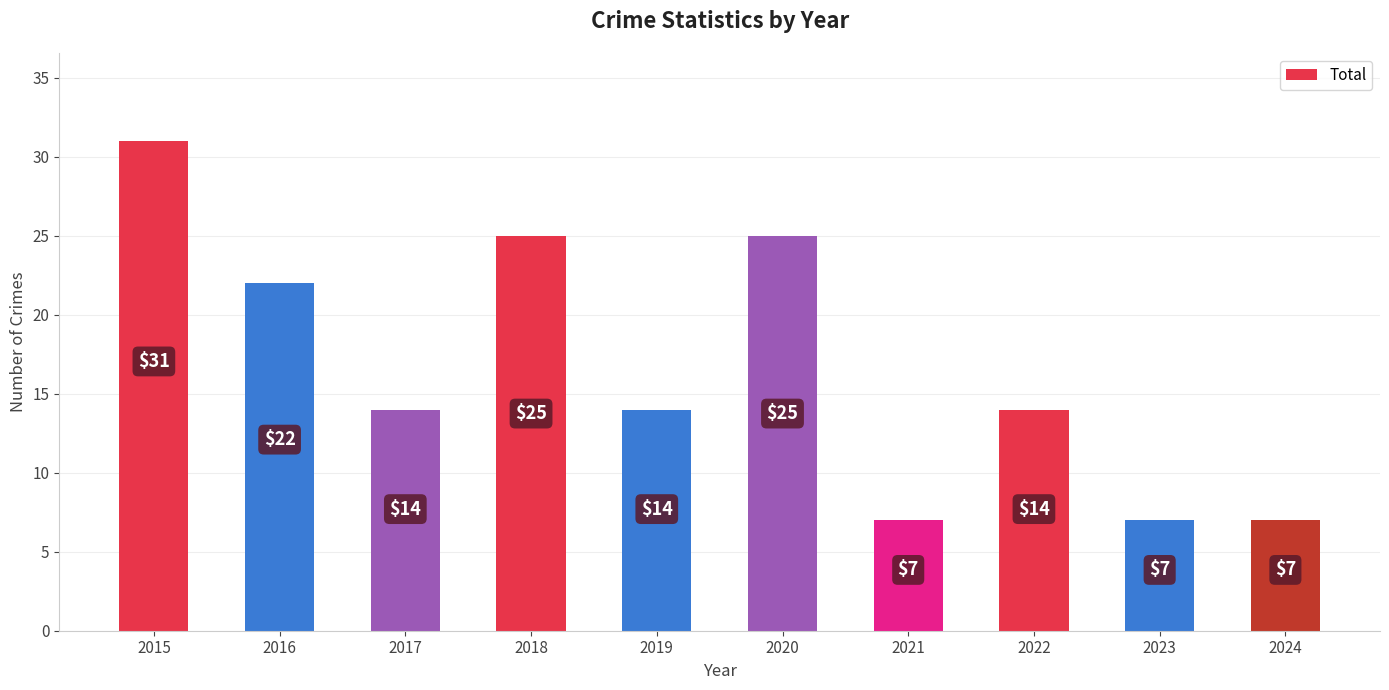

What is the smallest value displayed?

7